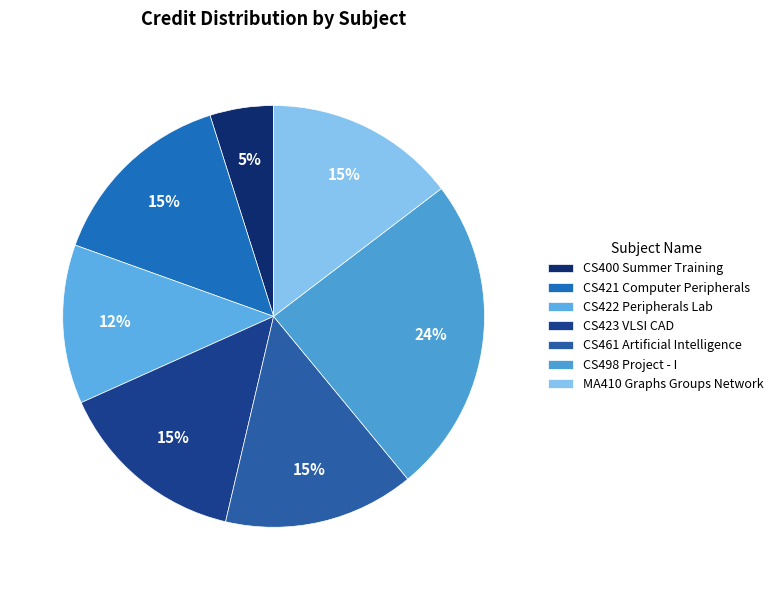

Approximately how many times larger is the value at CS421 Computer Peripherals compared to CS461 Artificial Intelligence?

1.0